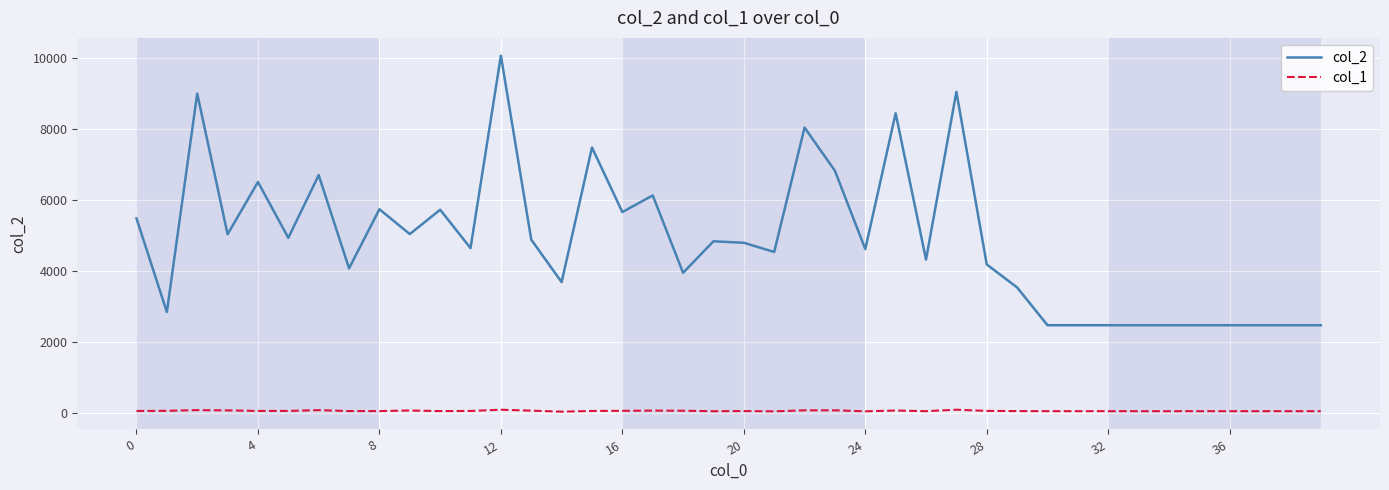

True or false: col_1 has more than 1 interior local peaks.

True